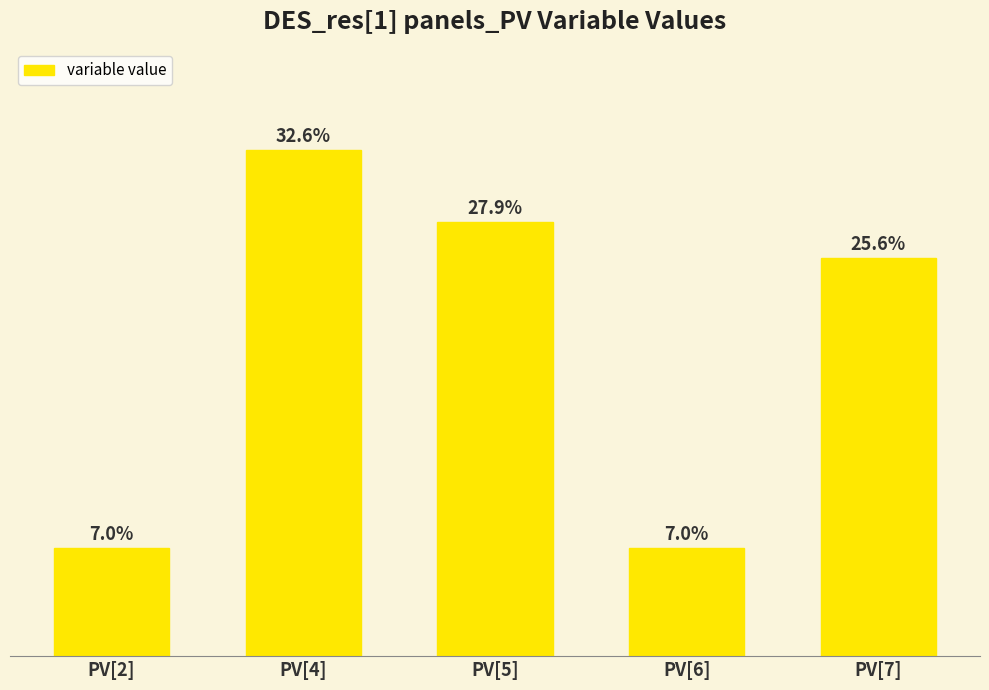

What is the value of the 1st bar from the left?

85.7